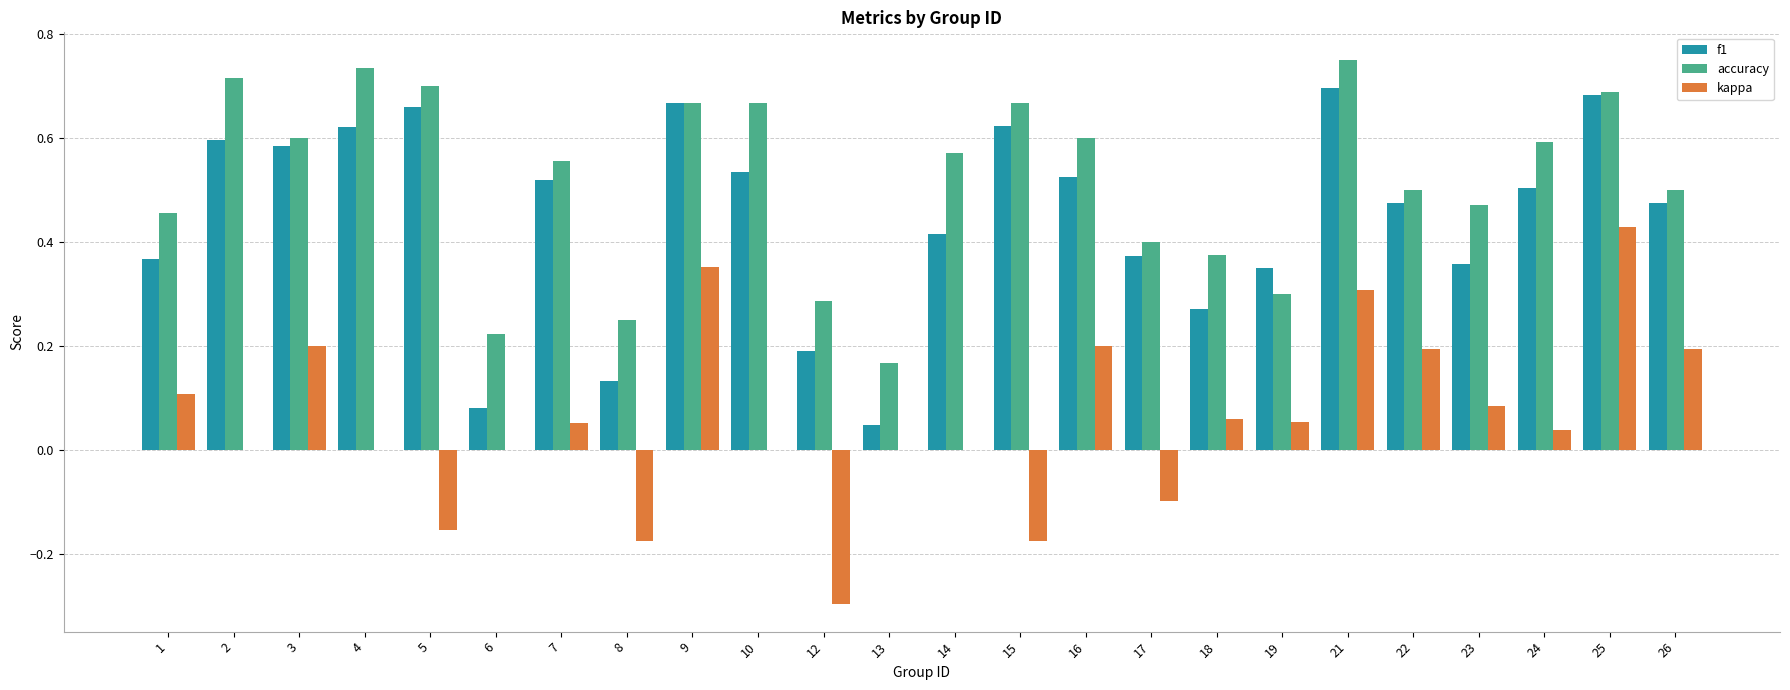

The value of f1 at 2 is 0.6. True or false?

True